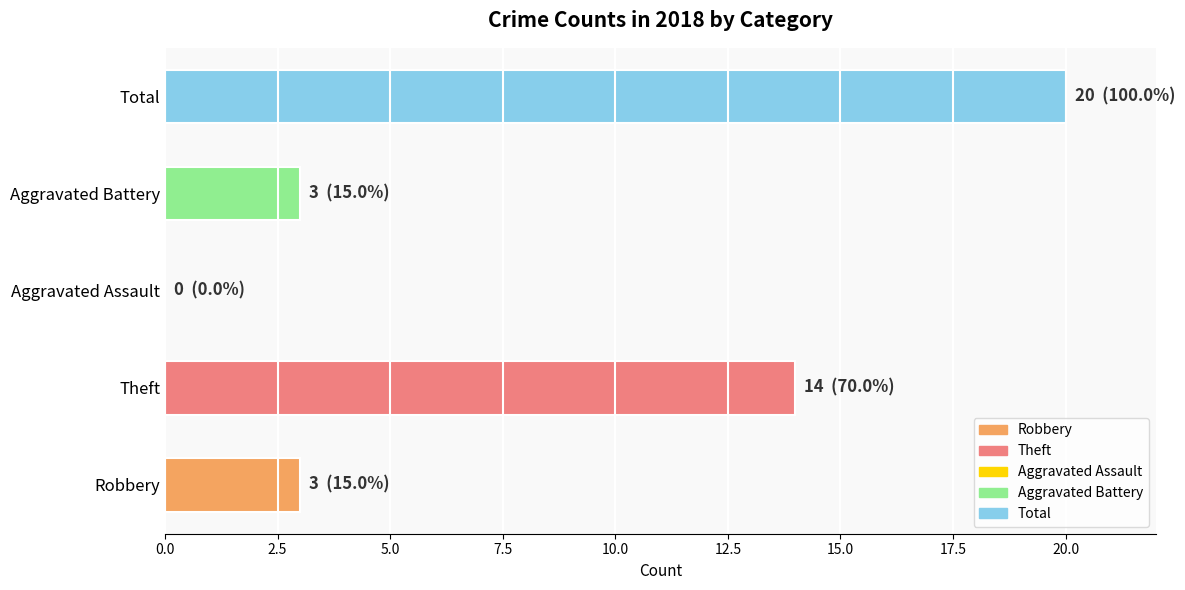

The chart shows a value of 5 at Robbery. True or false?

False